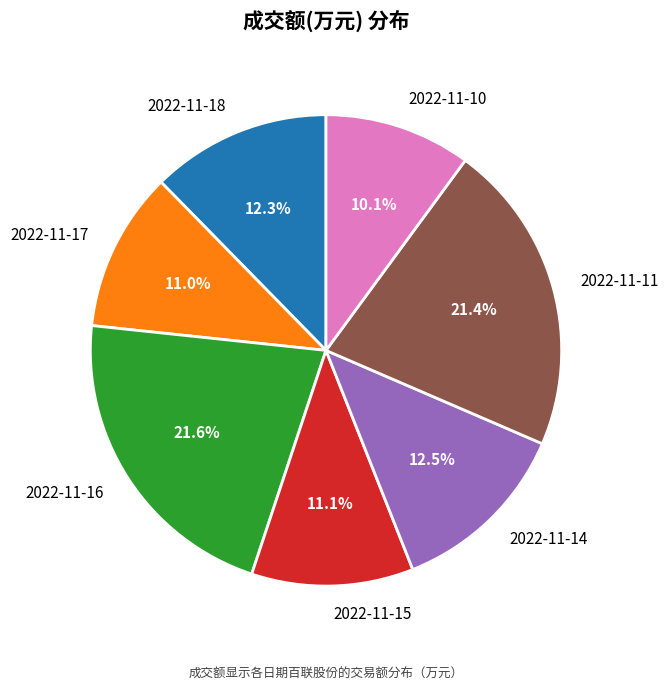

Combined, what portion of the pie is 2022-11-15 and 2022-11-14?

23.6%